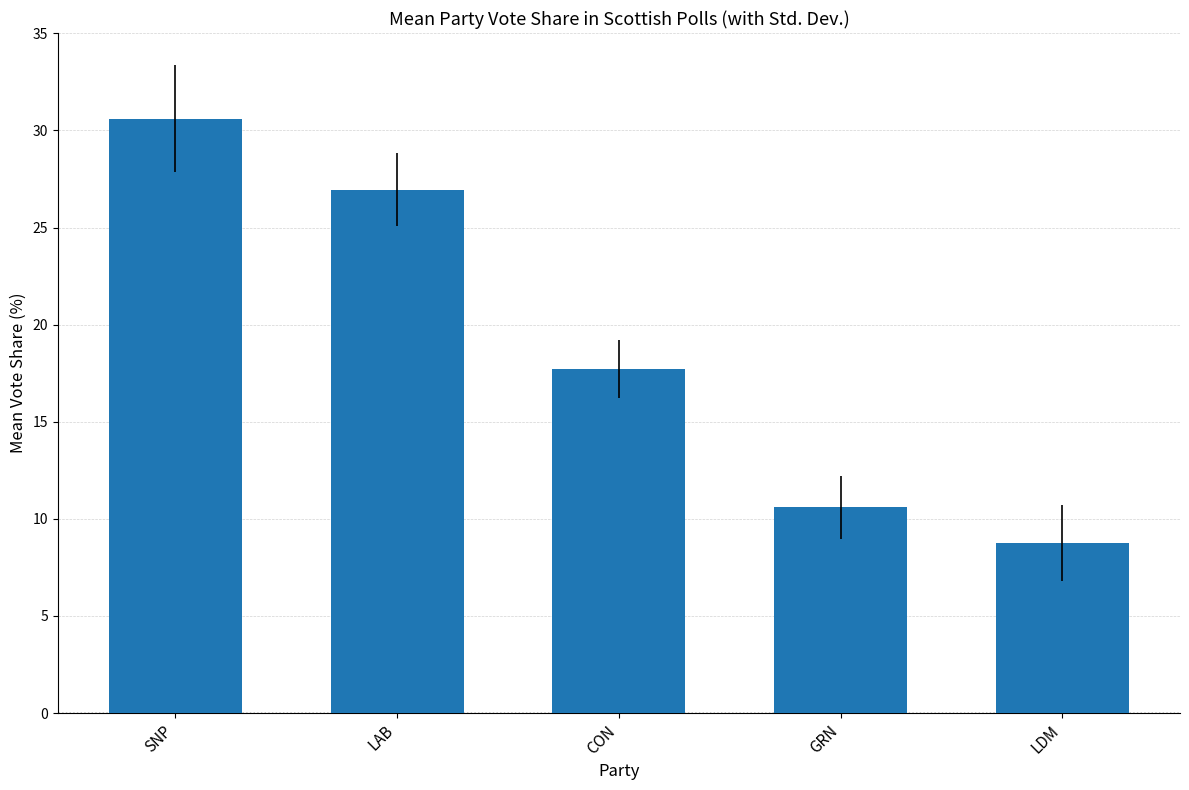

What is the sum of all values?

94.6